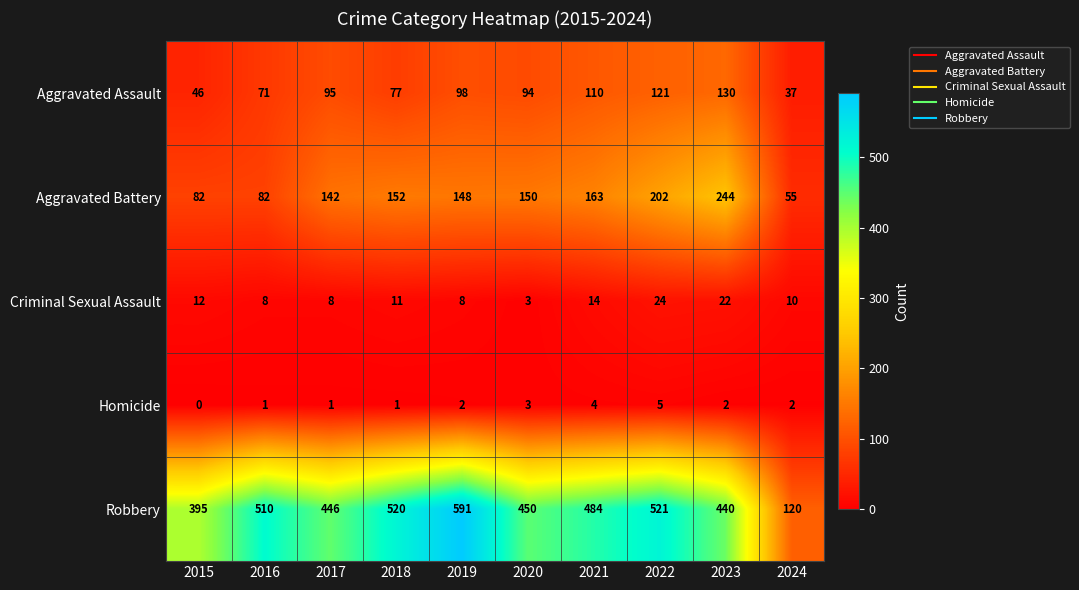

How many distinct data groups are displayed?

5